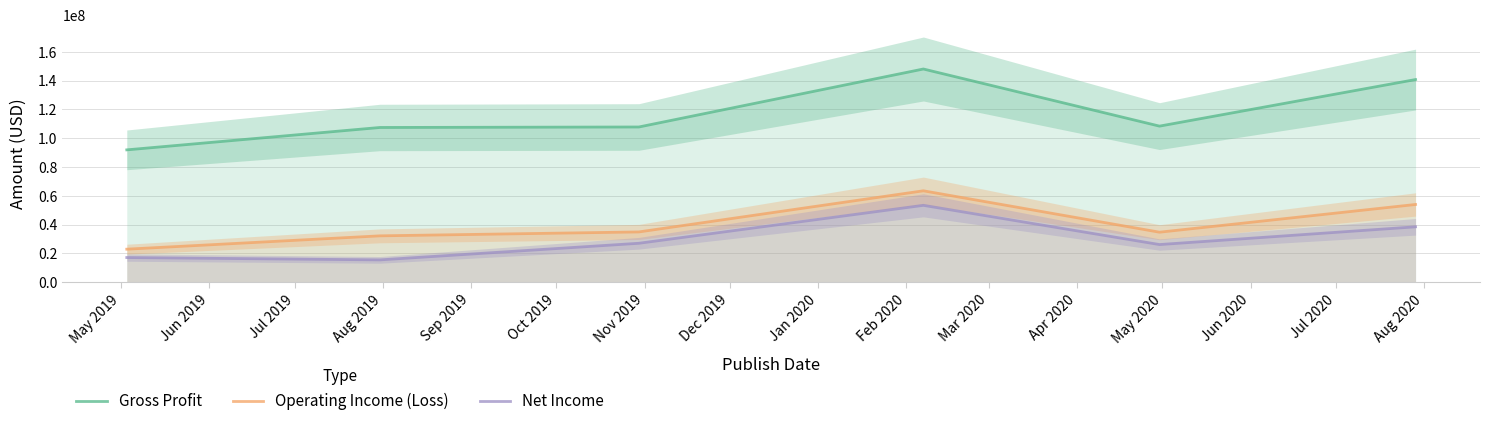

True or false: Gross Profit and Net Income intersect in this chart.

False